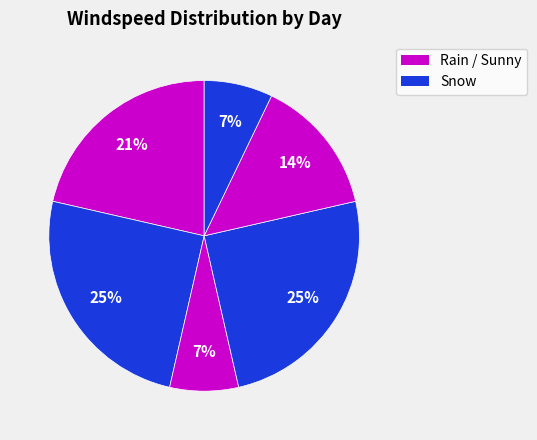

How many slices are in this pie chart?

6